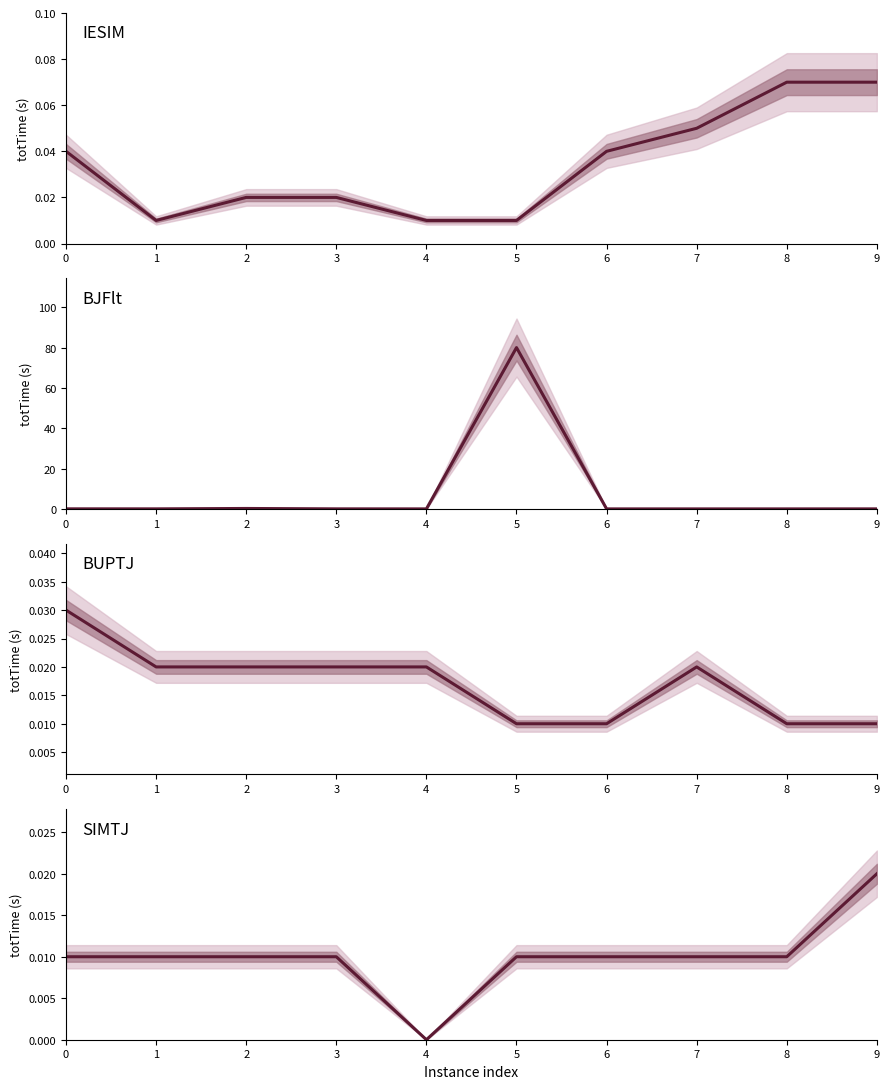

Rank the categories by BJFlt mean value from highest to lowest.

5, 2, 0, 1, 3, 9, 4, 6, 7, 8